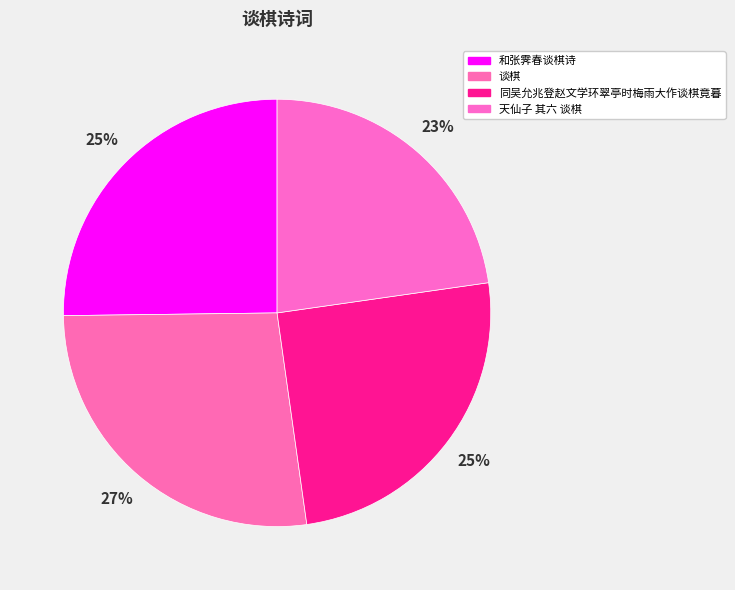

Count the number of slices in the pie.

4